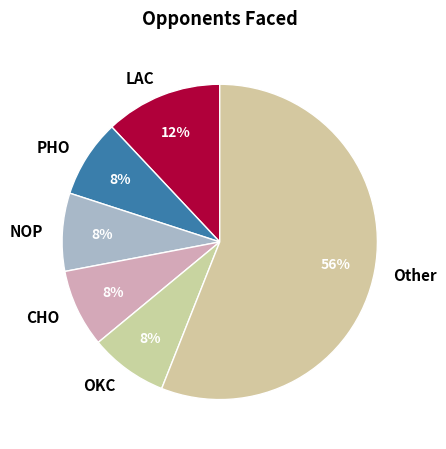

To the nearest percent, what is the combined percentage of NOP and LAC?

20%